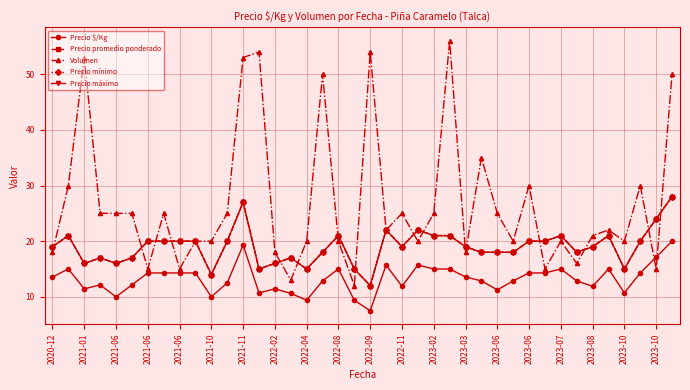

Is this an area chart (filled region under the line)?

No